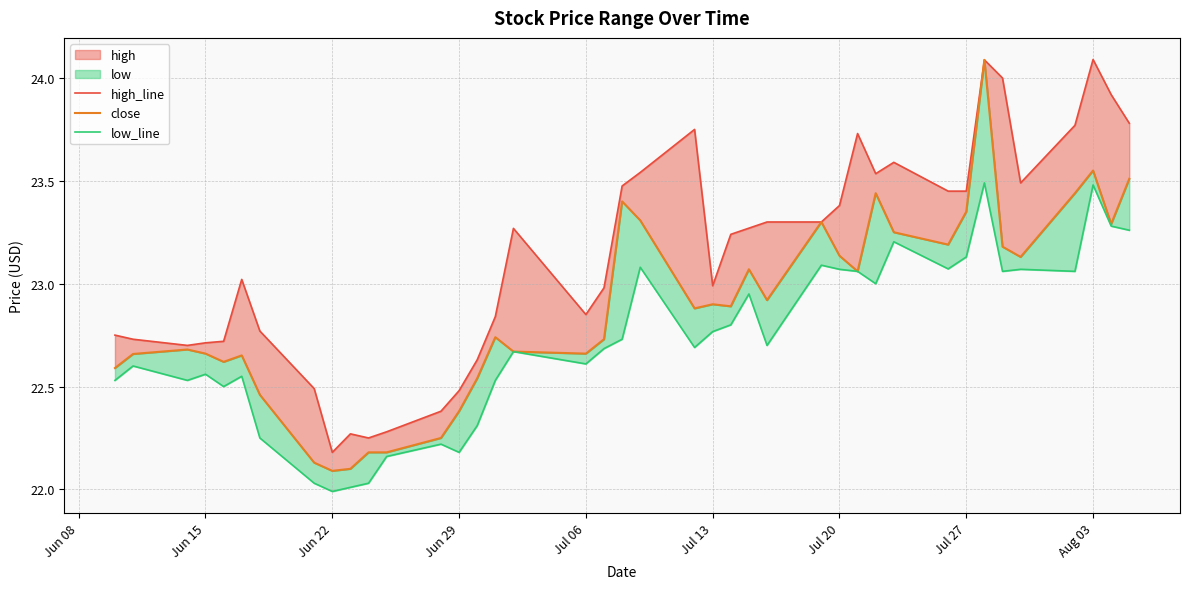

Which series has the largest range (max minus min)?

close